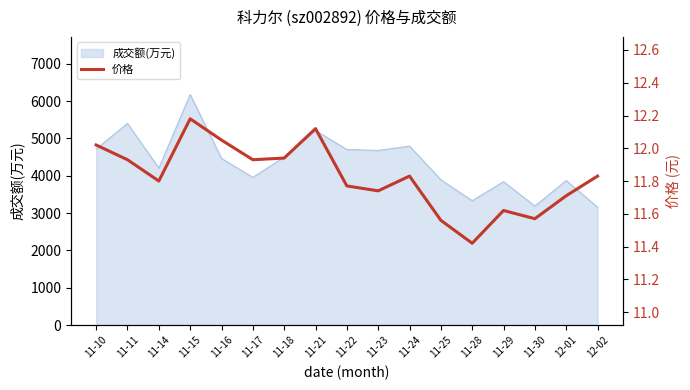

What is the change in value from 11-10 to 11-15?

+0.2